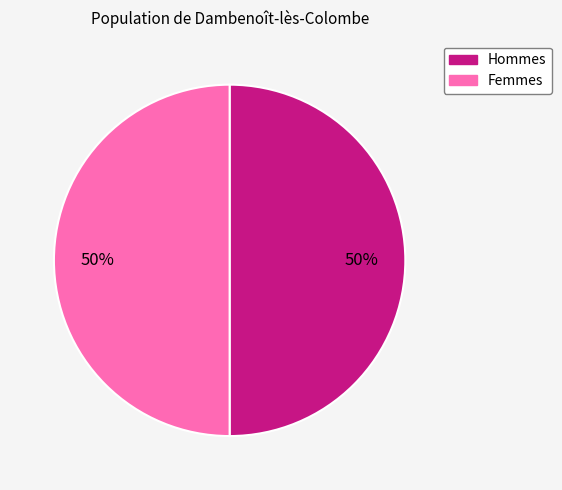

To the nearest percent, what portion does Femmes represent?

50%